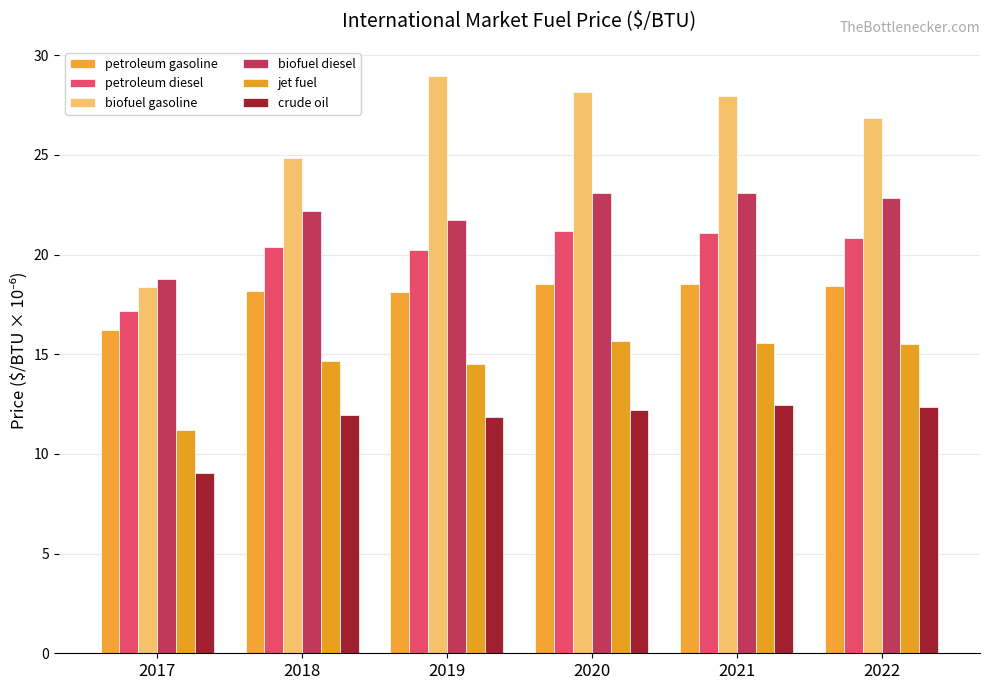

True or false: jet fuel has a value of 15.6 at 2021.

True